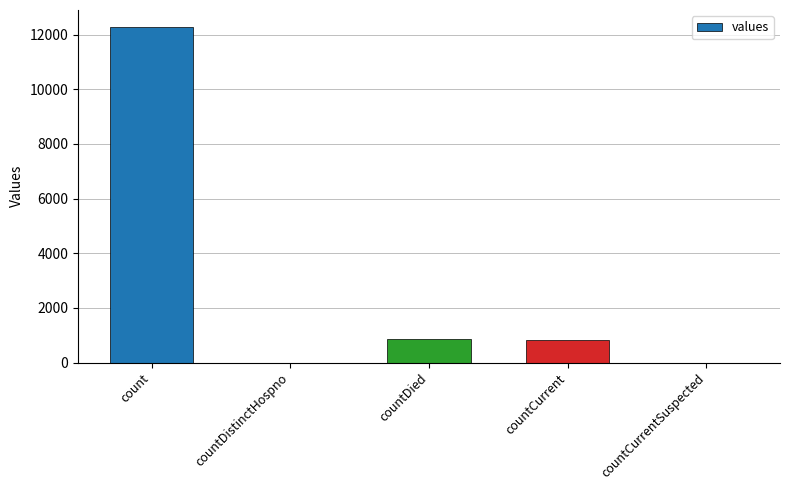

Which has a higher value, countCurrent or count?

count